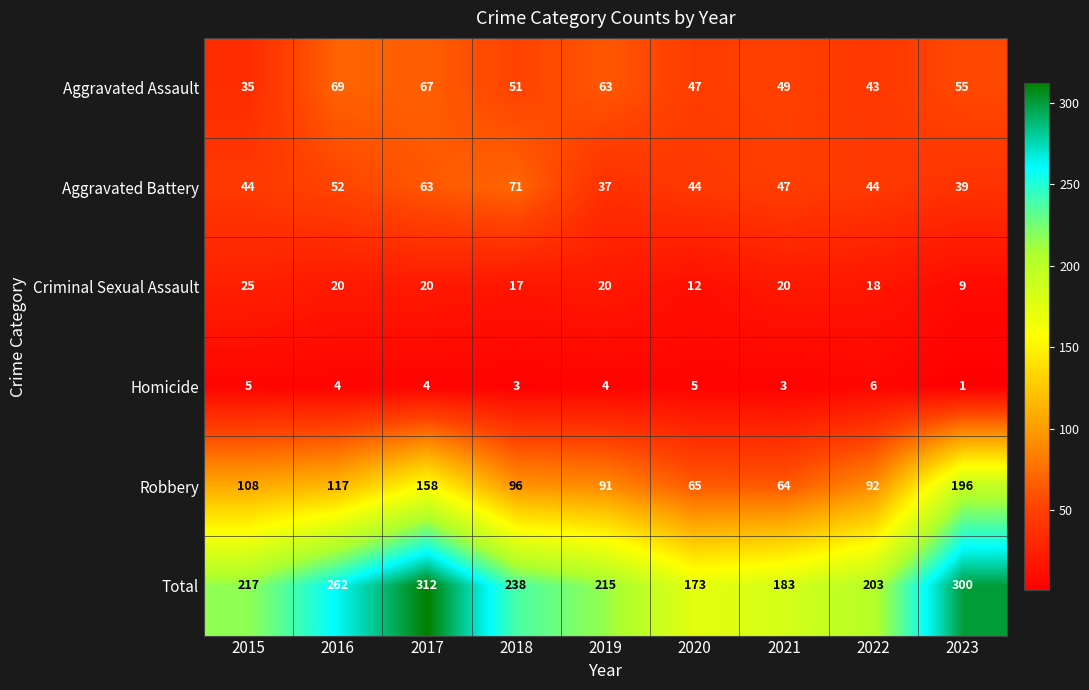

The value of Homicide at 2016 is 7. True or false?

False